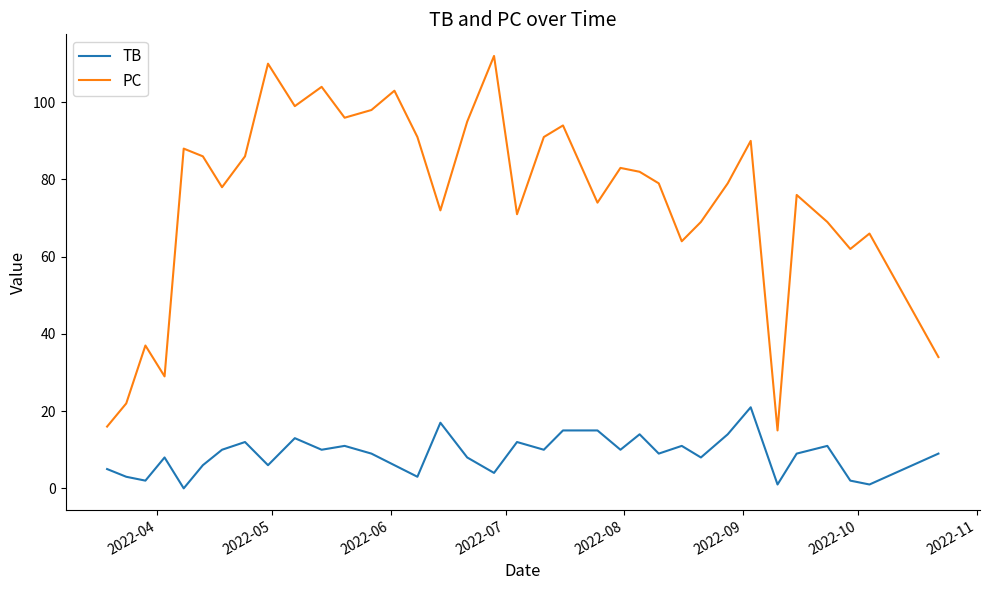

Which series has the largest total across all categories?

PC